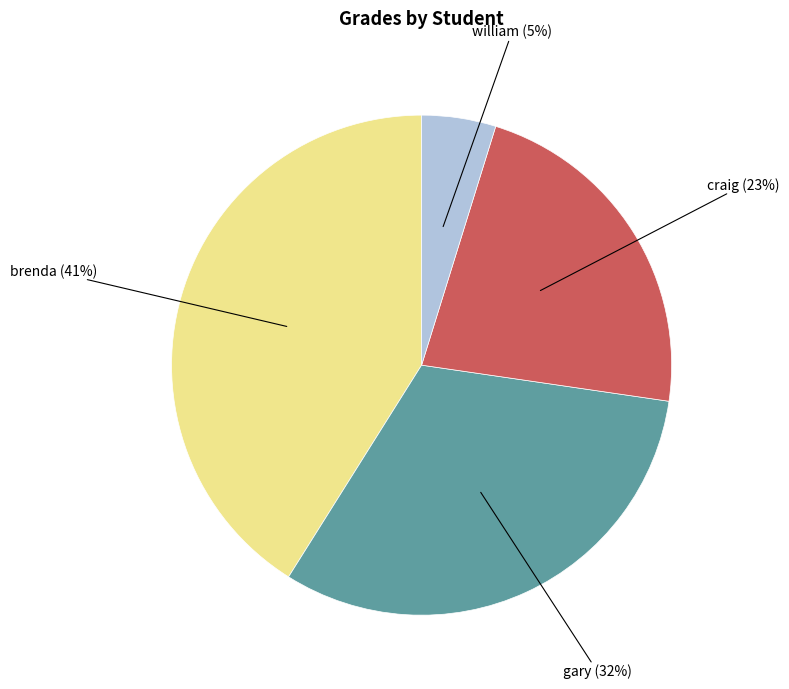

Rank the categories by value from highest to lowest.

brenda, gary, craig, william